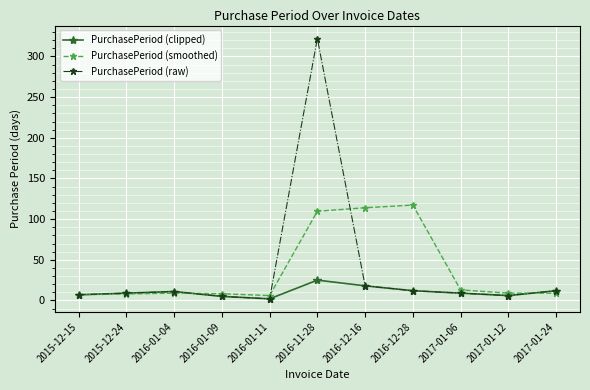

What position from the right is 2017-01-12?

2